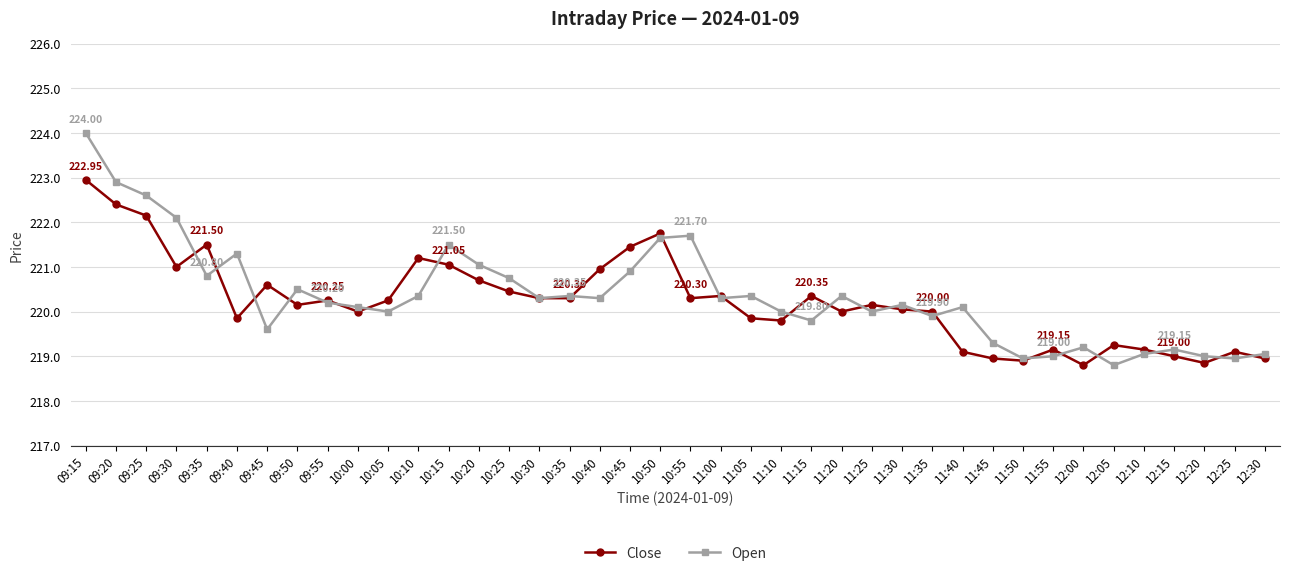

Is it true that Open equals 304.2 at 12:15?

False